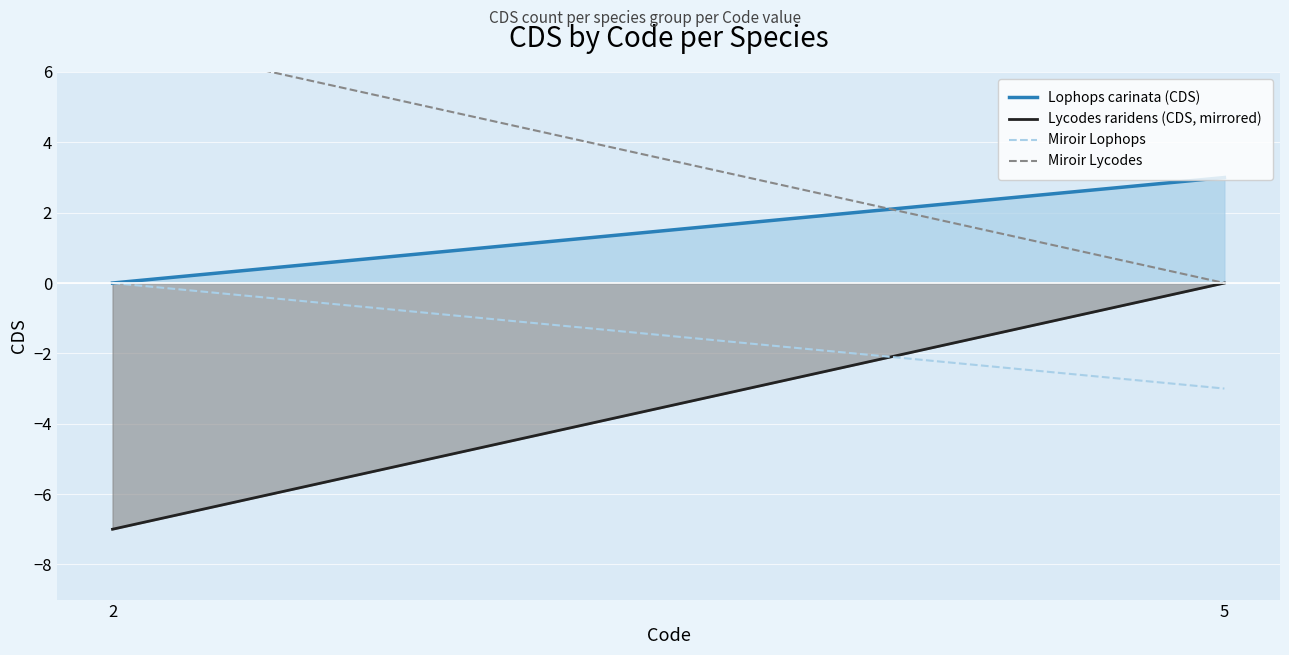

Reading right to left, what are all the values shown in this chart?

Lophops carinata (CDS): 5=3	2=0
Lycodes raridens (CDS, mirrored): 5=0	2=-7
Miroir Lophops: 5=-3	2=0
Miroir Lycodes: 5=0	2=7